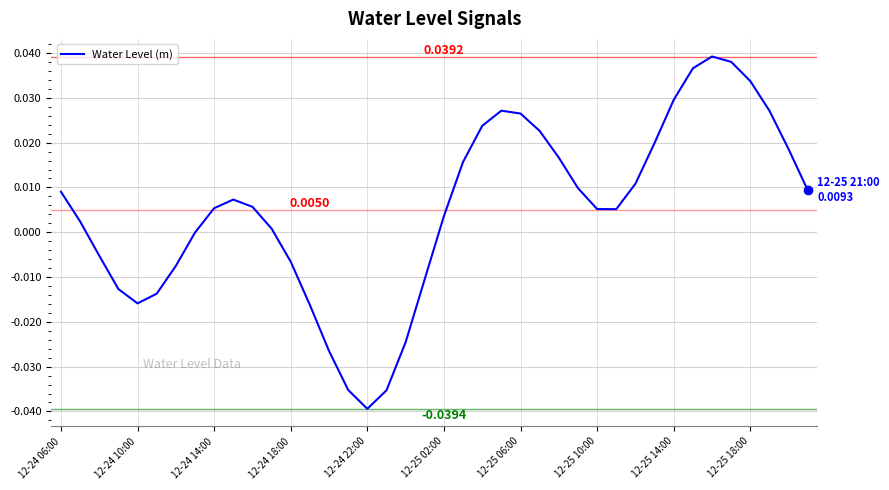

Is this an area chart (filled region under the line)?

No